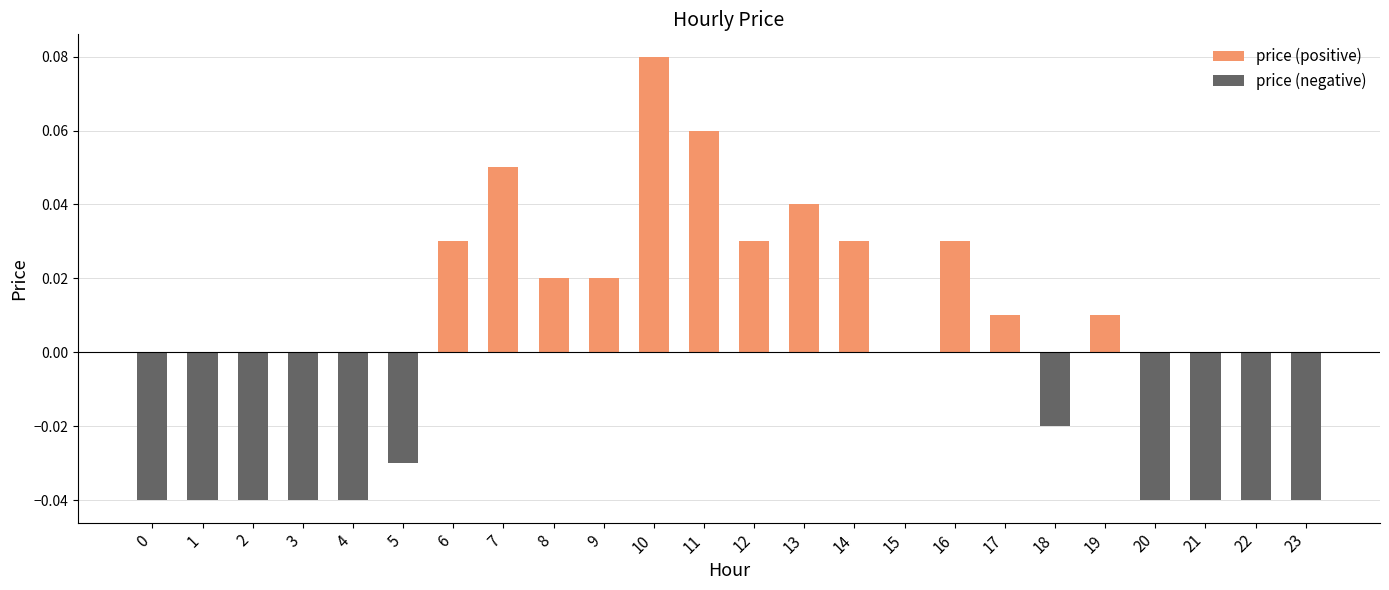

Does the chart contain any negative values?

Yes